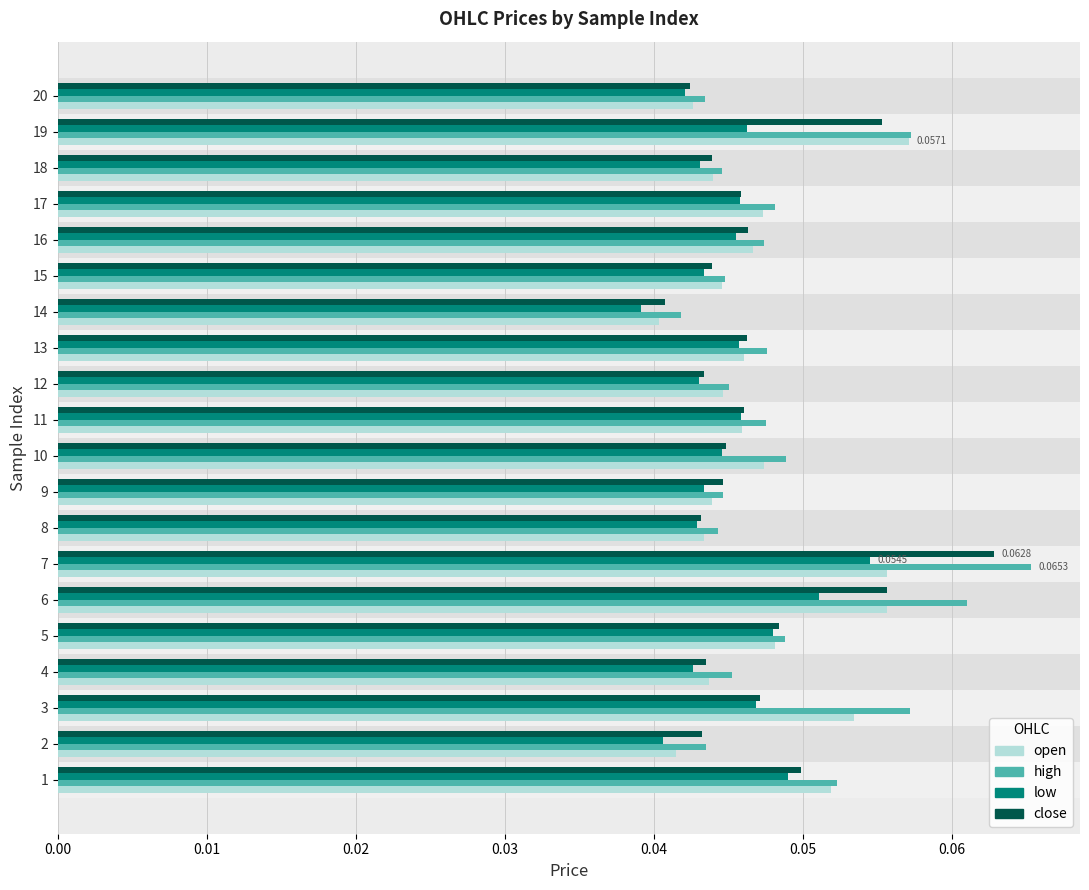

What is the sum of all high values?

1.0